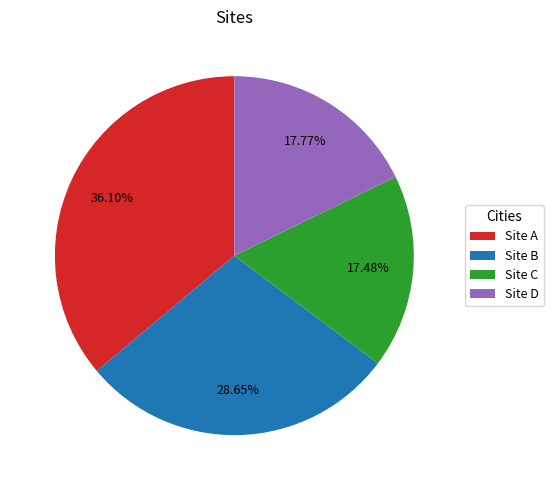

Which slice is the largest?

Site A